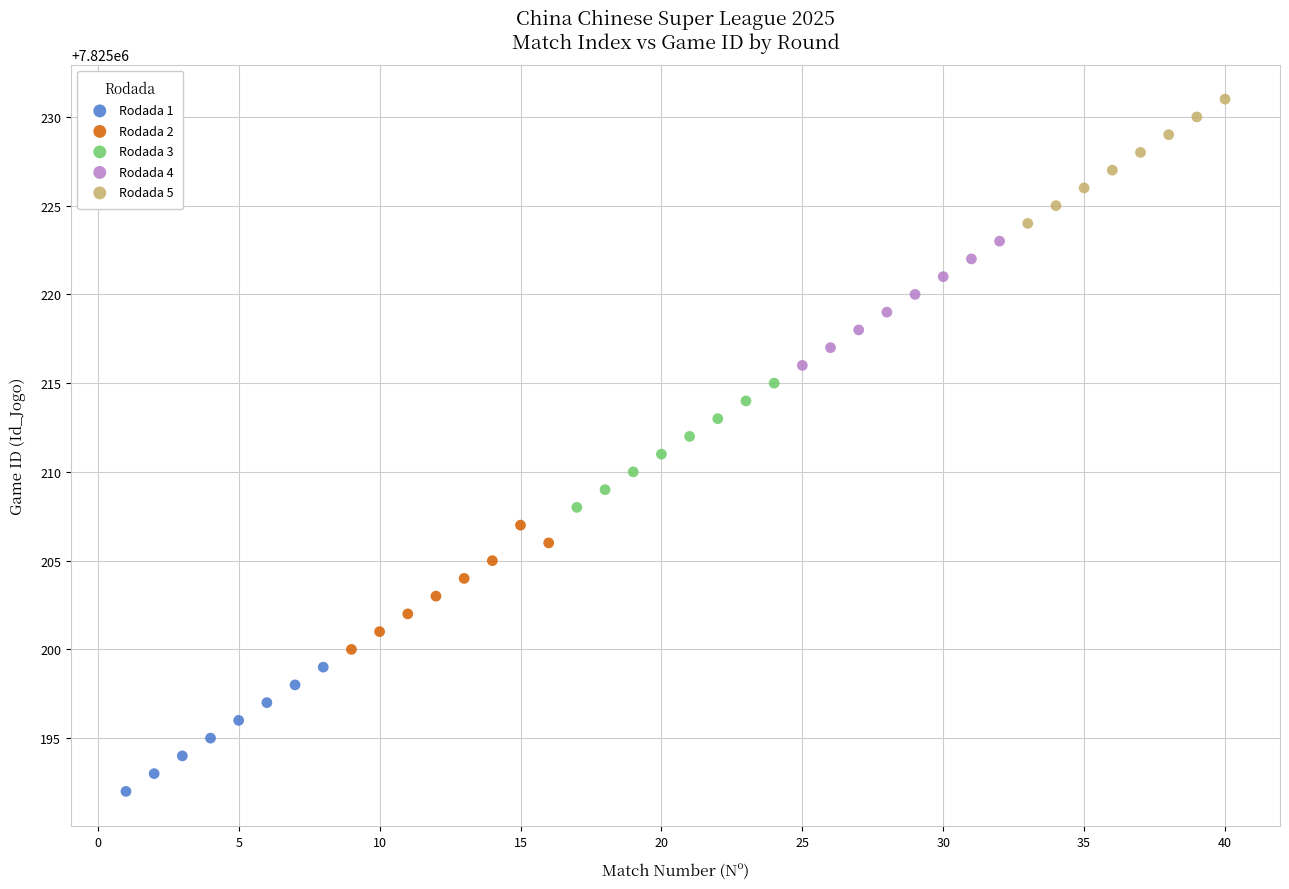

Which series contains the lowest Y value?

Rodada 1